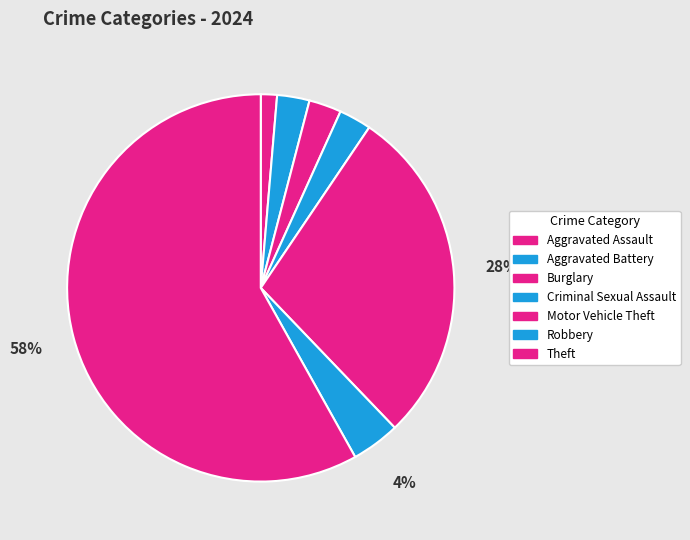

What percentage do Burglary and Aggravated Assault together represent?

4.1%